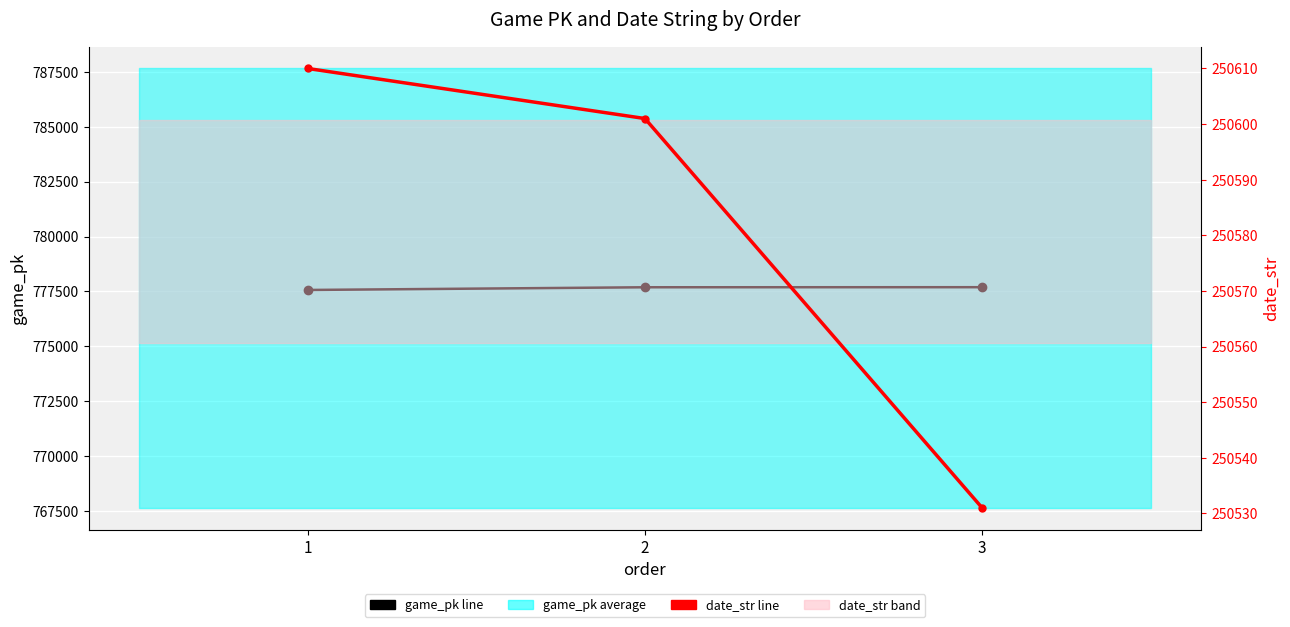

What is the value of the date_str point at the 3rd from the left?

250531